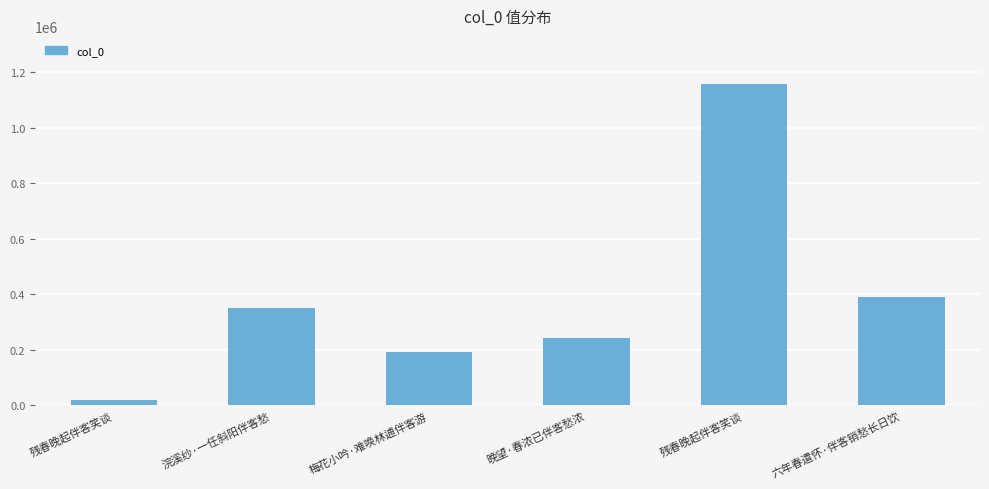

How many values are below 350274?

3